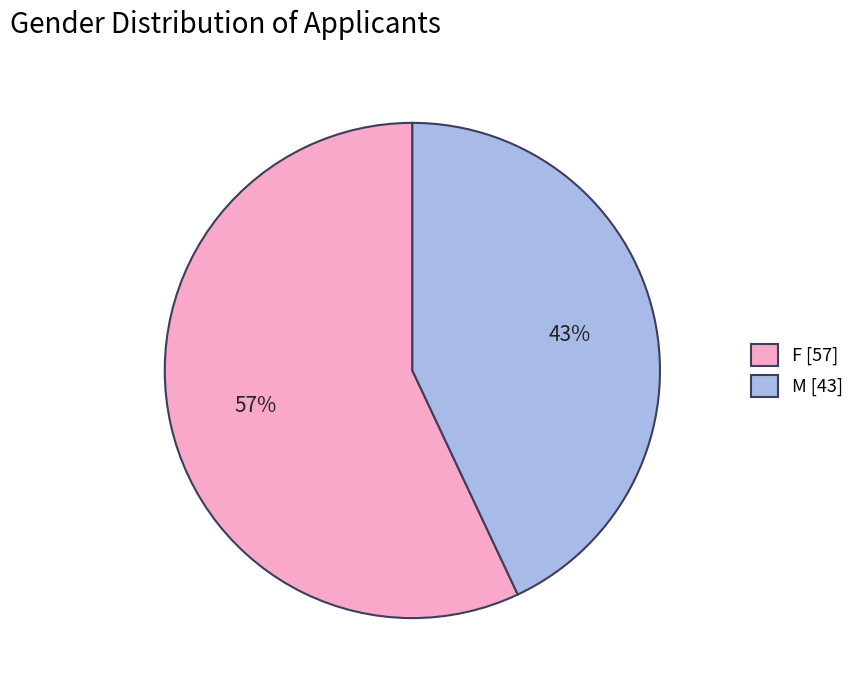

Count the number of slices in the pie.

2